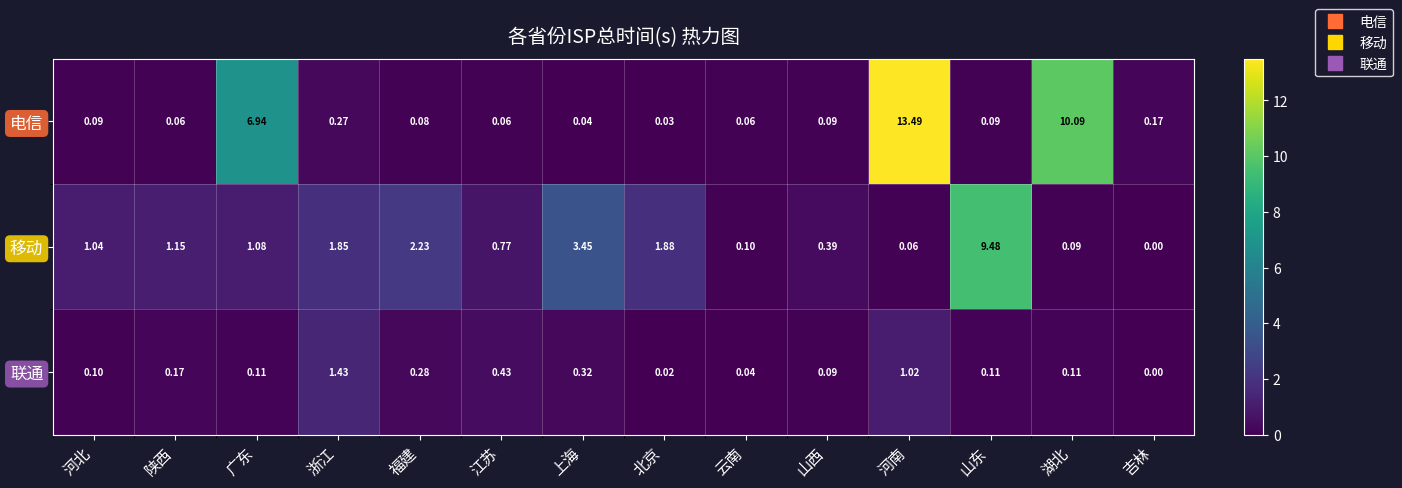

At which label does 移动 reach its minimum?

吉林